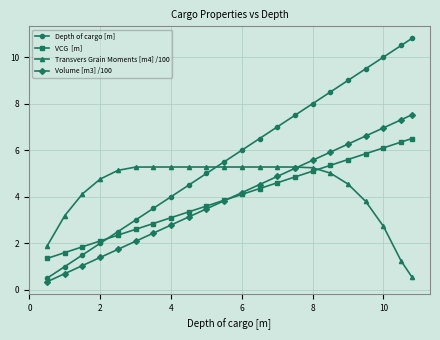

What is the smallest value displayed?

0.3